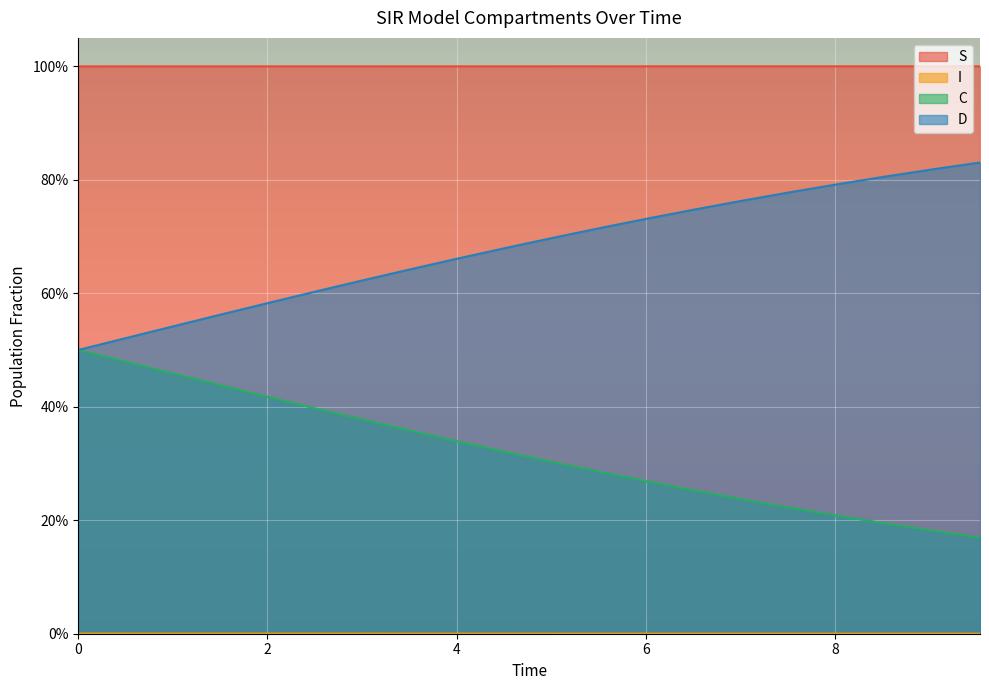

True or false: C and I cross at least once.

False